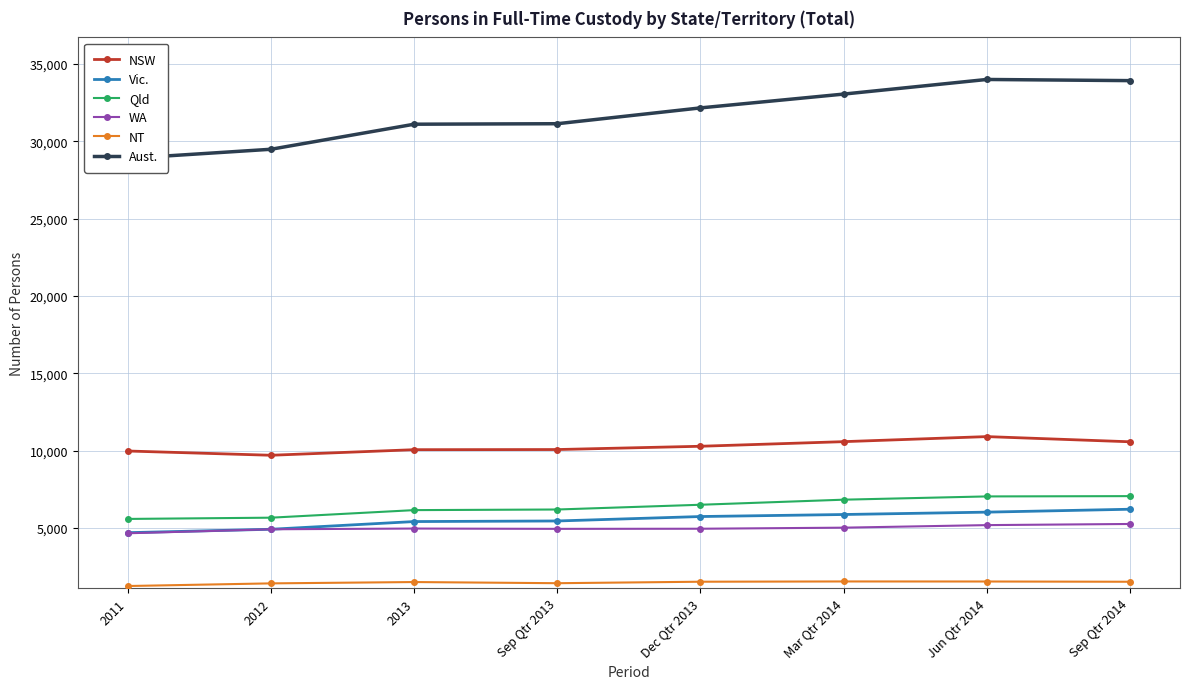

What is the value of the Aust. point at the 1st from the left?

28899